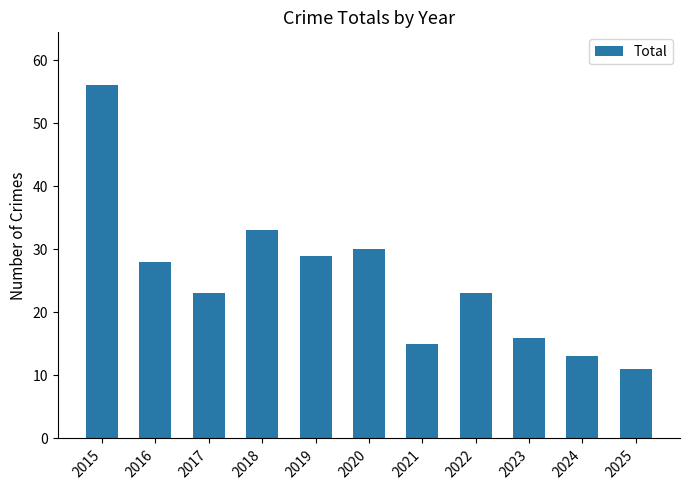

True or false: the data shows 13 at 2024.

True